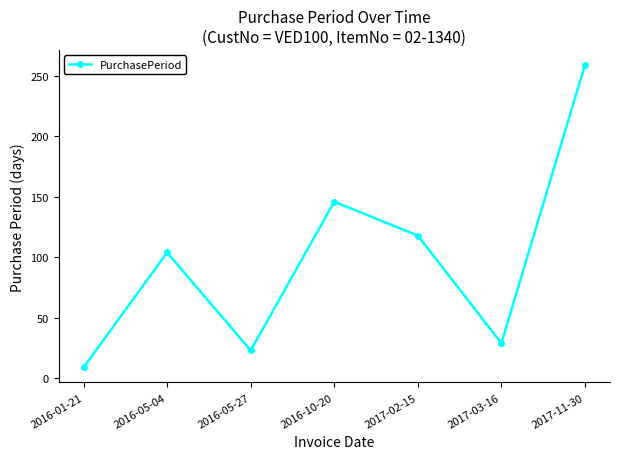

True or false: the data shows 259 at 2017-11-30.

True